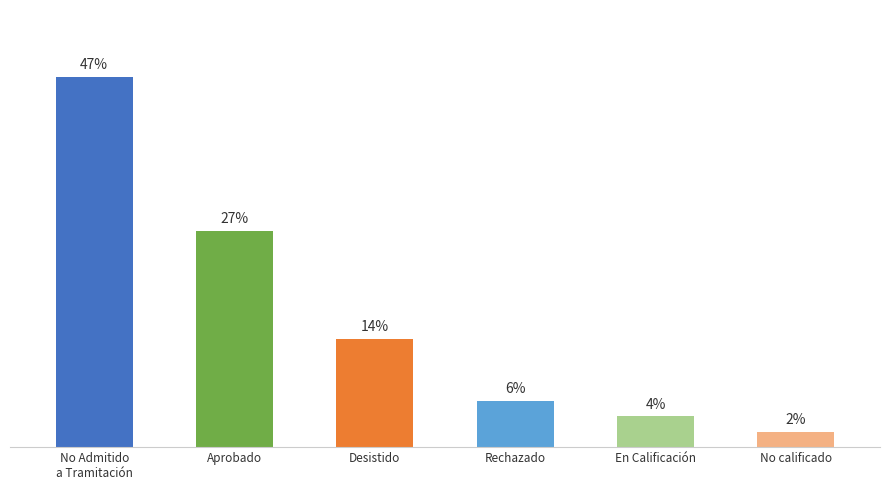

What is the label of the 5th bar from the left?

En Calificación